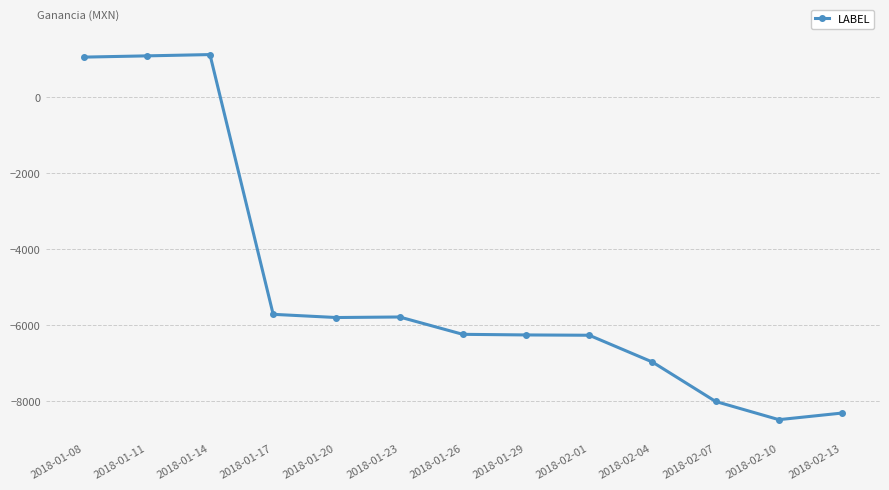

The value at 2018-01-08 is 1865. True or false?

False